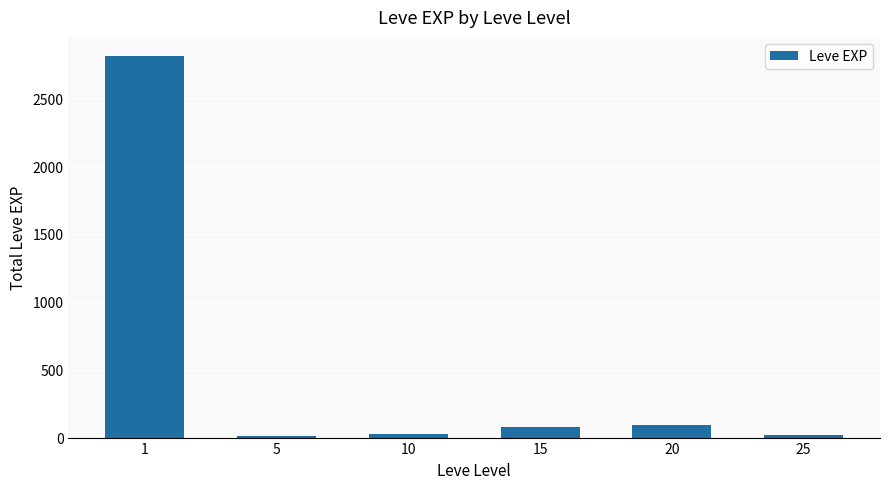

What is the minimum value shown in the chart?

11